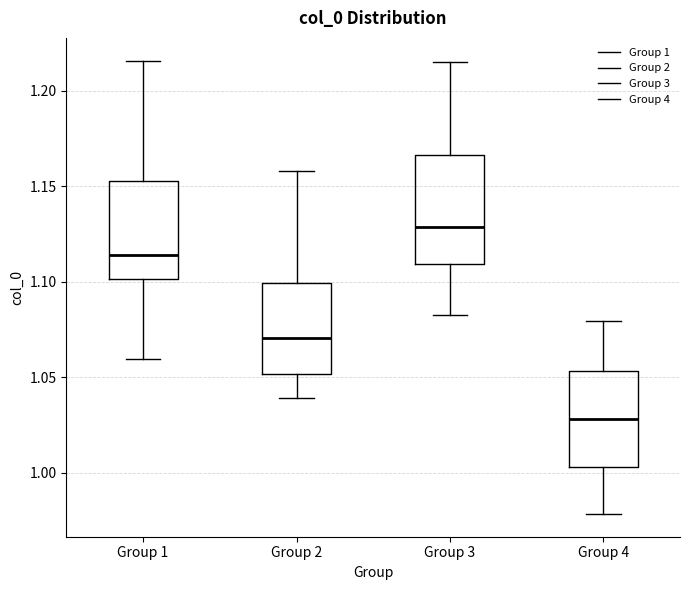

Which box has the lowest median line?

Group 4